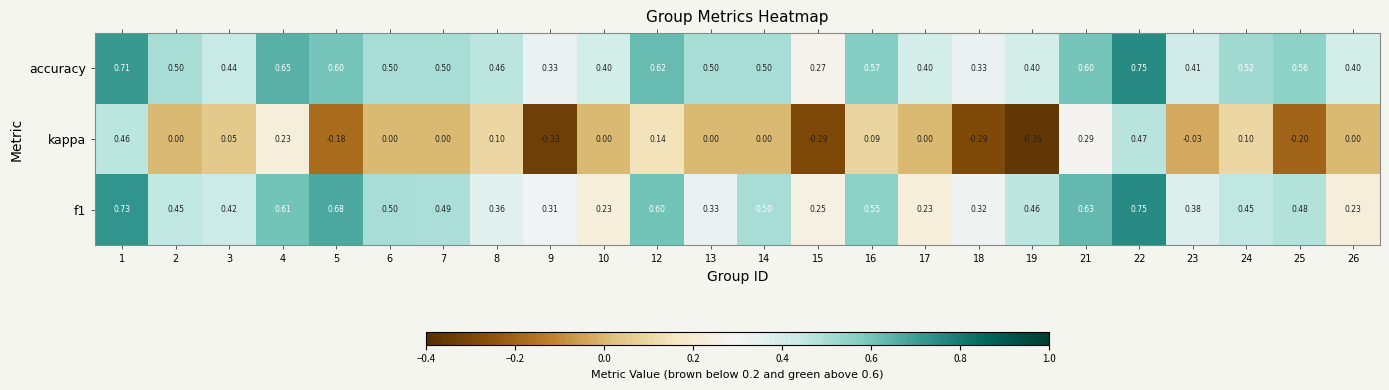

Which series changed the most between 16 and 22?

kappa